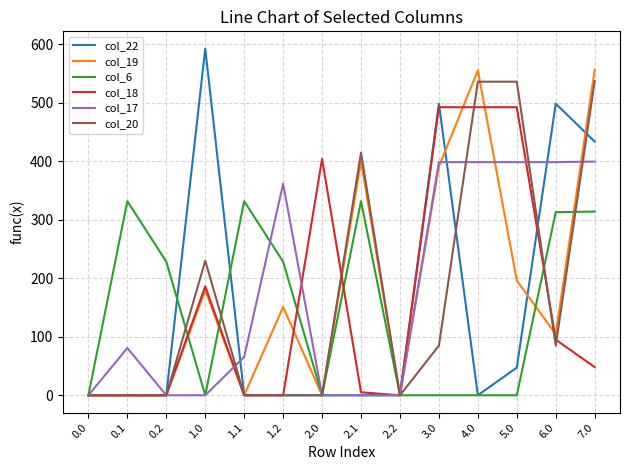

Which series ends up on top after the final intersection of col_20 and col_18?

col_20